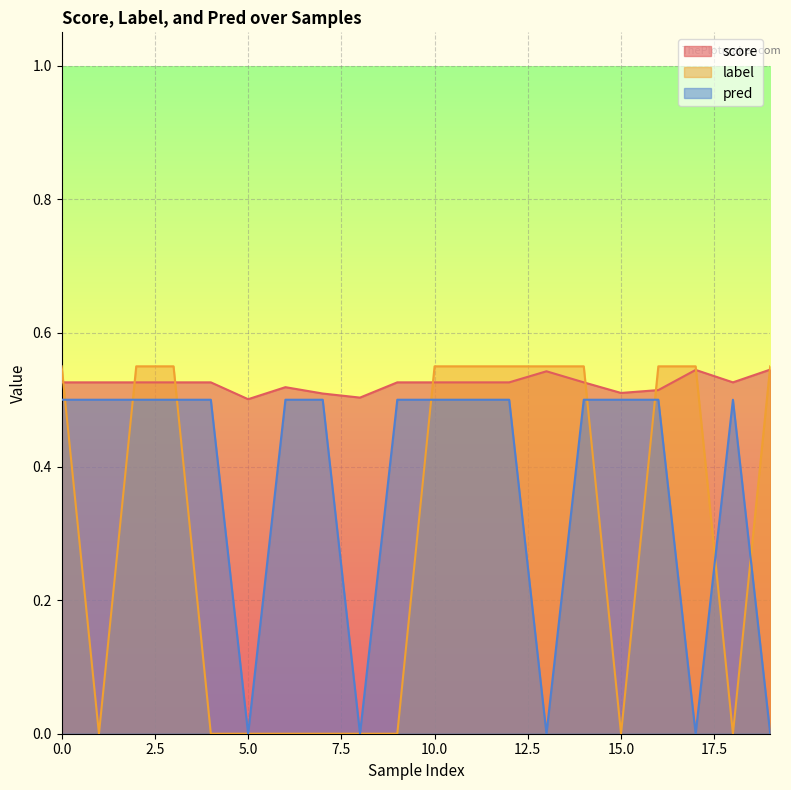

Which category has the lowest value in the pred series?

5